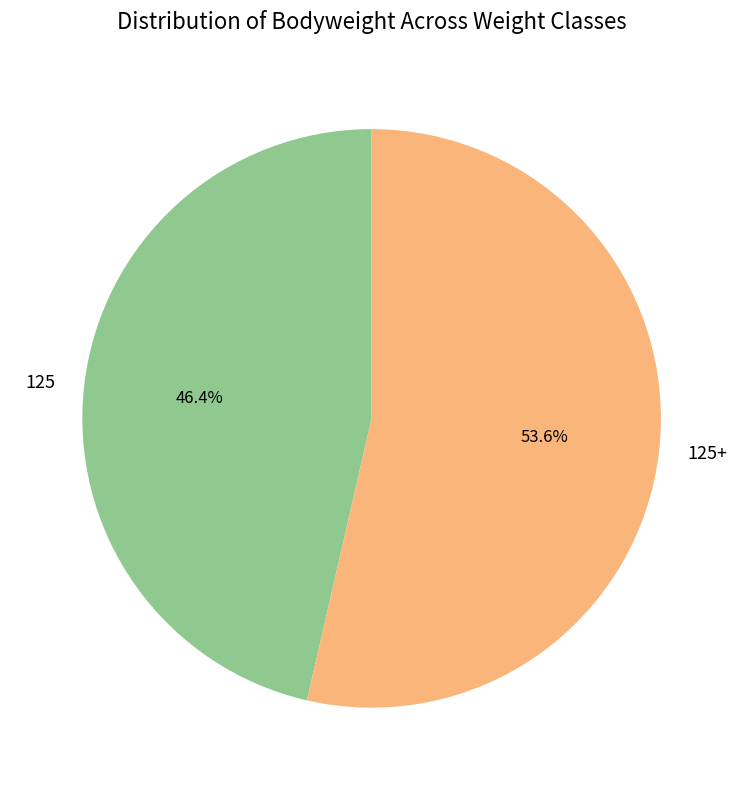

How many segments does this pie chart have?

2